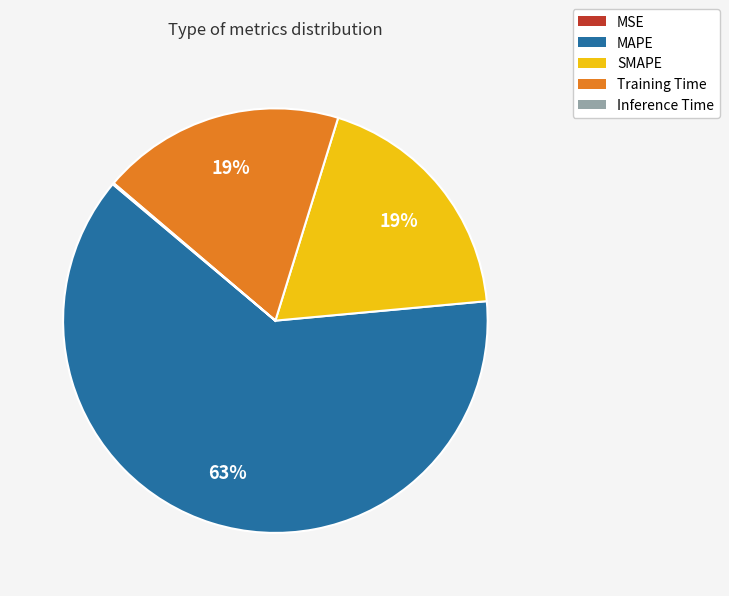

Is there any slice that represents more than half of the pie?

Yes